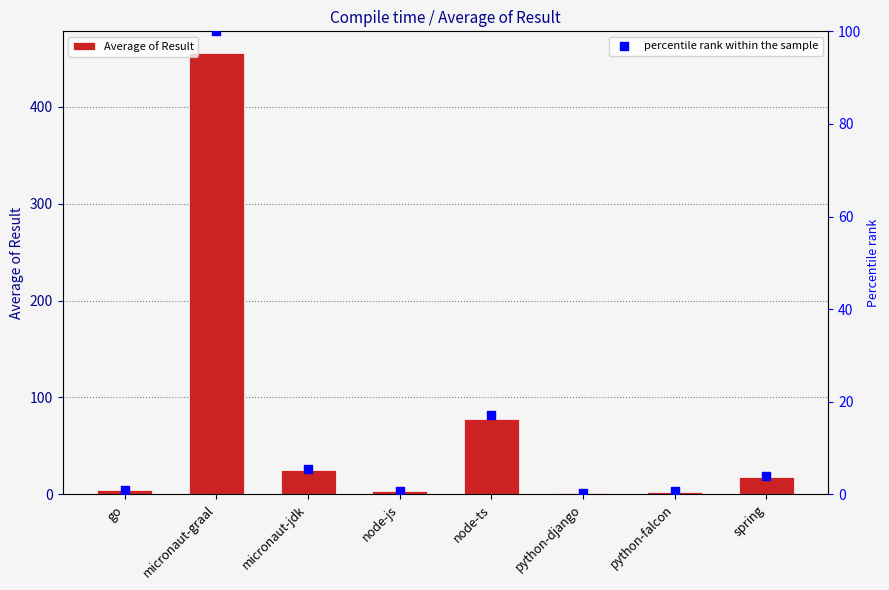

Which series contains the highest Y value?

Average of Result